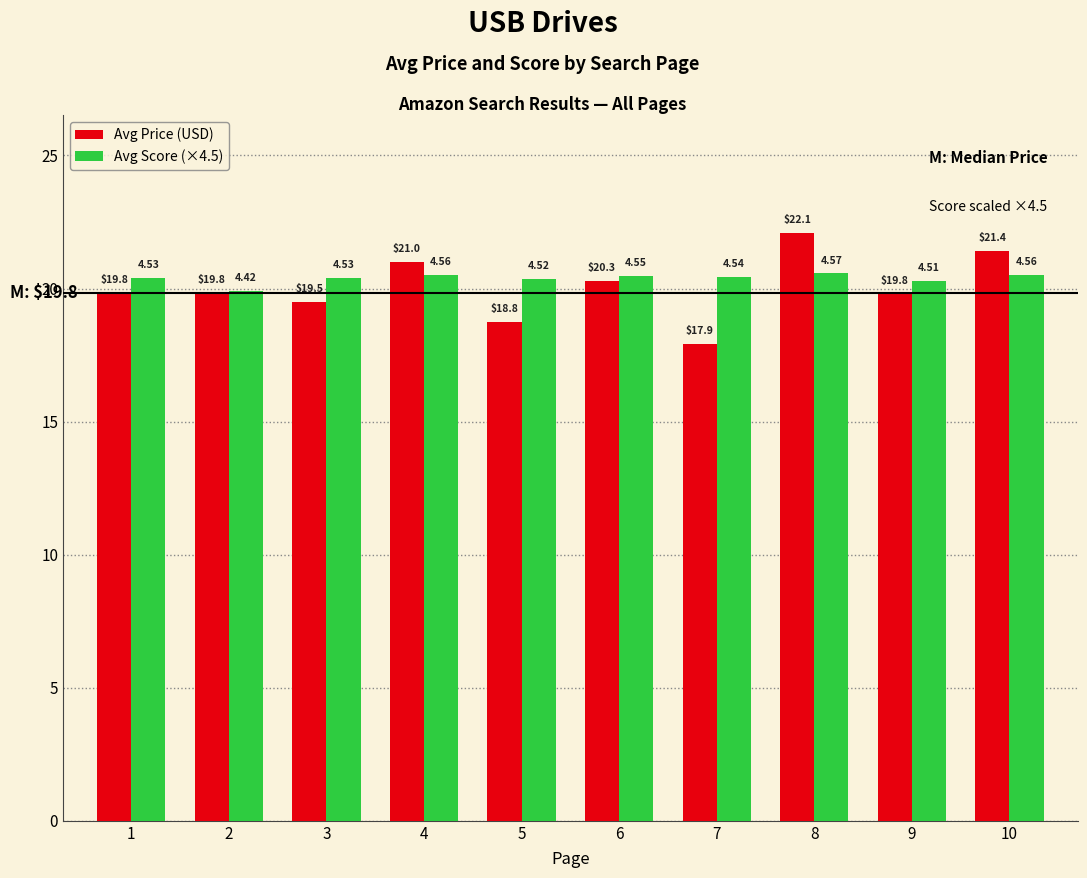

True or false: Avg Score (×4.5) has a value of 35.2 at 7.

False